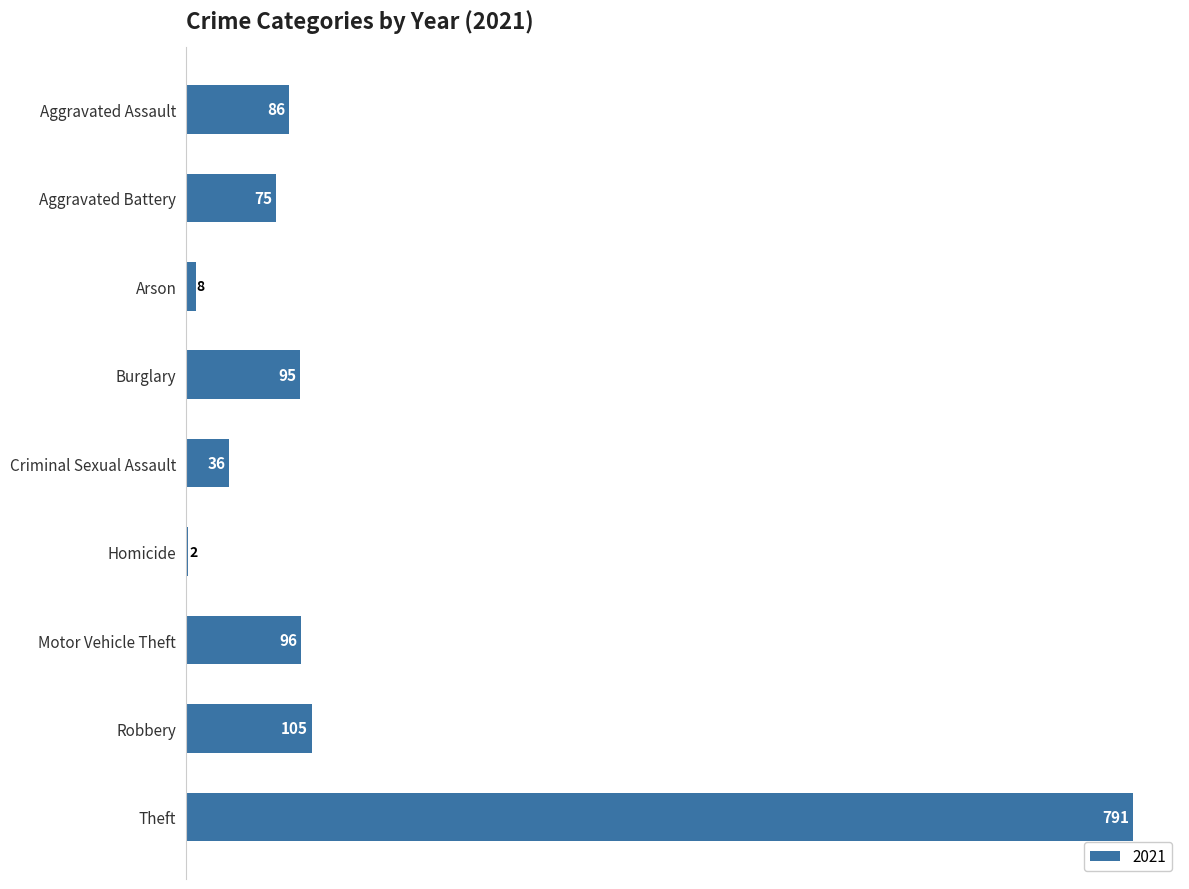

Are the bars grouped side by side (vs. stacked)?

No